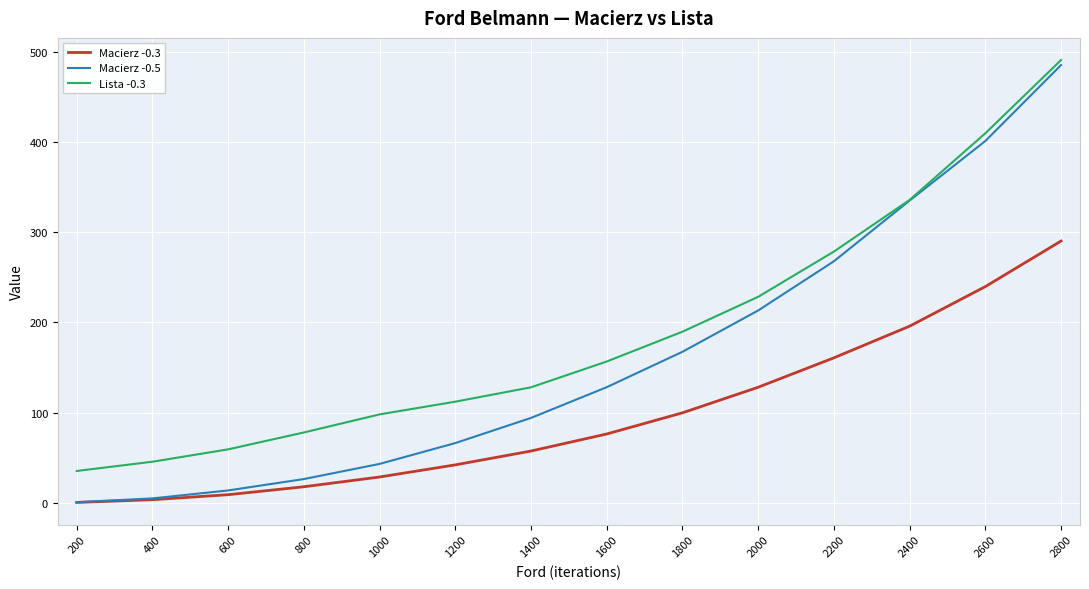

List the labels in order of Lista -0.3 value, largest first.

2800, 2600, 2400, 2200, 2000, 1800, 1600, 1400, 1200, 1000, 800, 600, 400, 200